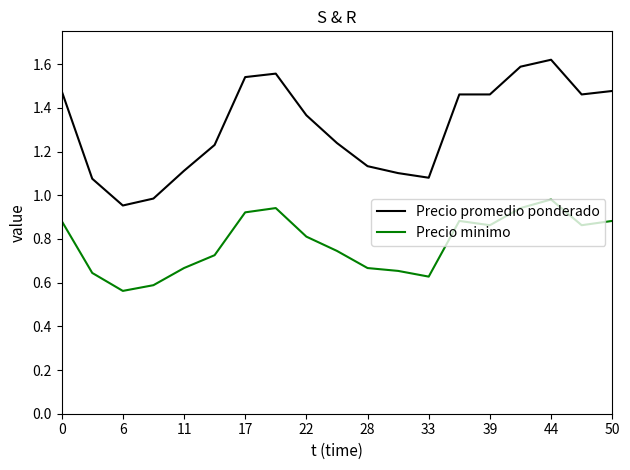

Rank the series by their average value, from highest to lowest.

Precio promedio ponderado, Precio minimo